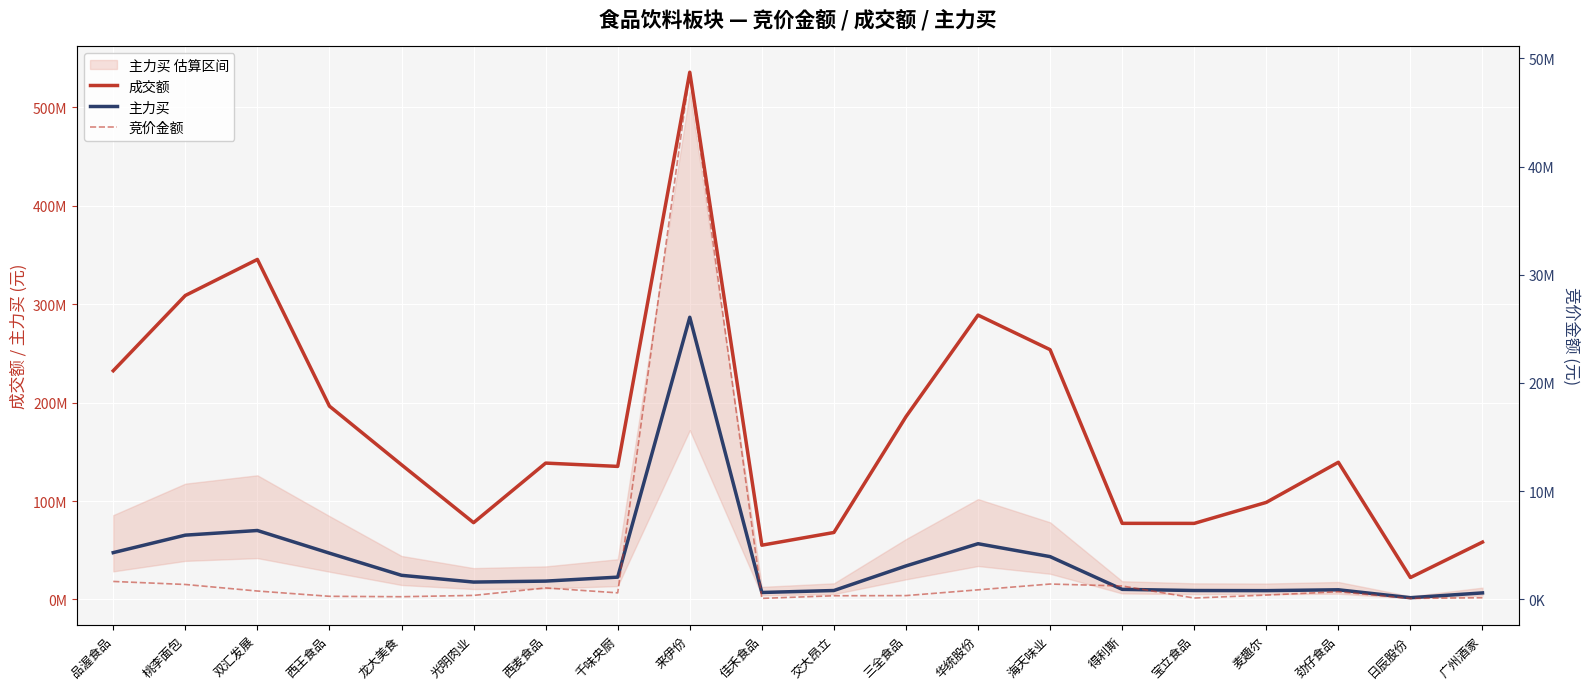

At 劲仔食品, list the series in order from largest to smallest.

成交额, 主力买, 竞价金额